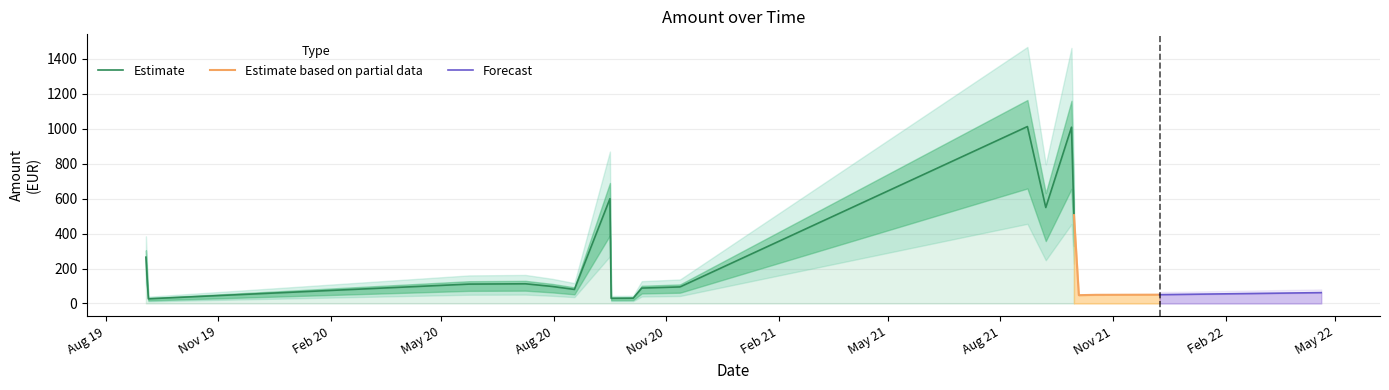

True or false: there are more than 0 points higher than both neighbors.

True